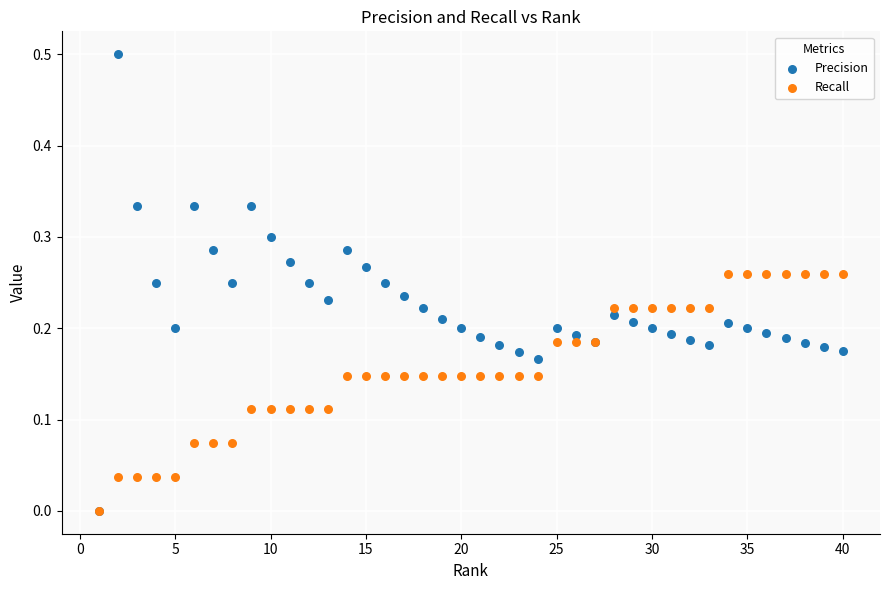

Which series reaches the maximum Y coordinate?

Precision